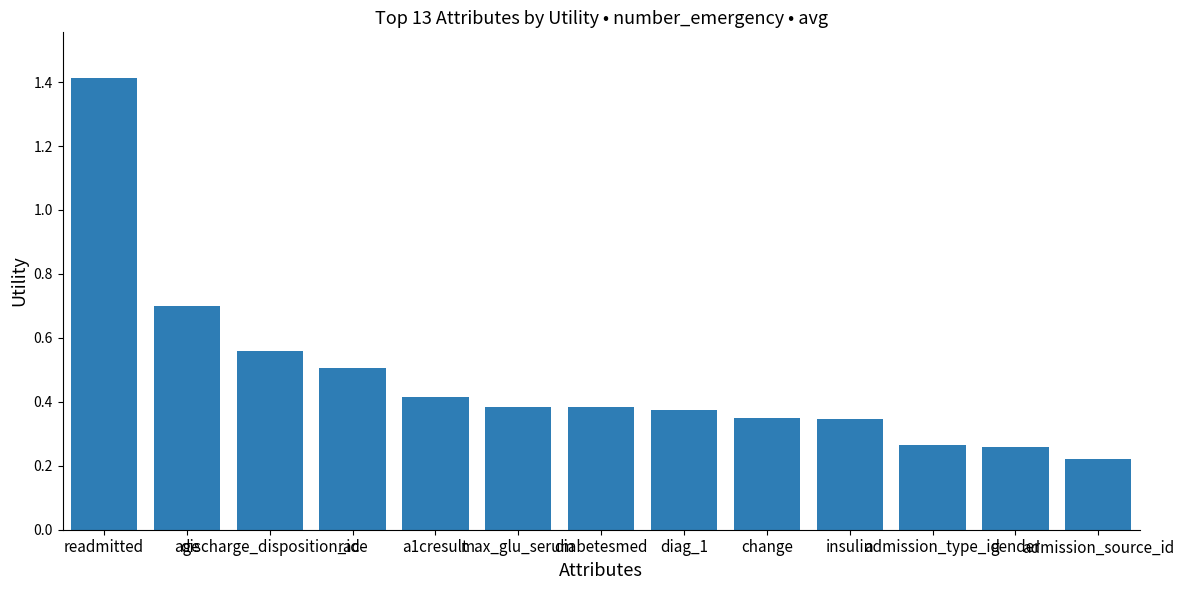

What is the sum of all values?

6.2